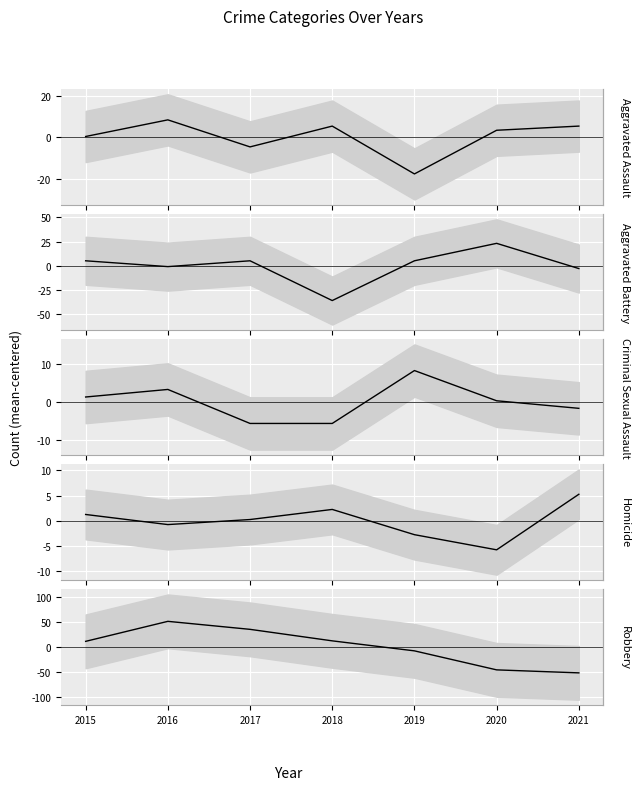

True or false: Criminal Sexual Assault (mean-centered) has a value of 1.9 at 2015.

False